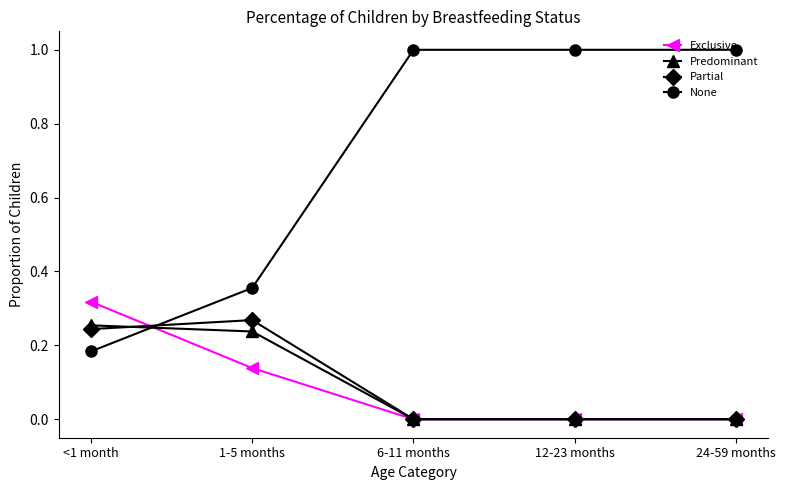

How many series are shown in this chart?

4